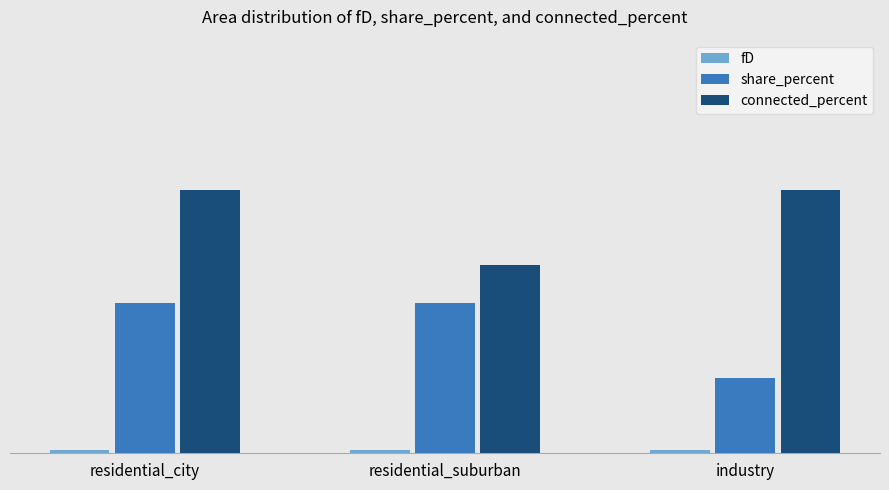

Which has a higher value, residential_suburban or residential_city?

residential_city